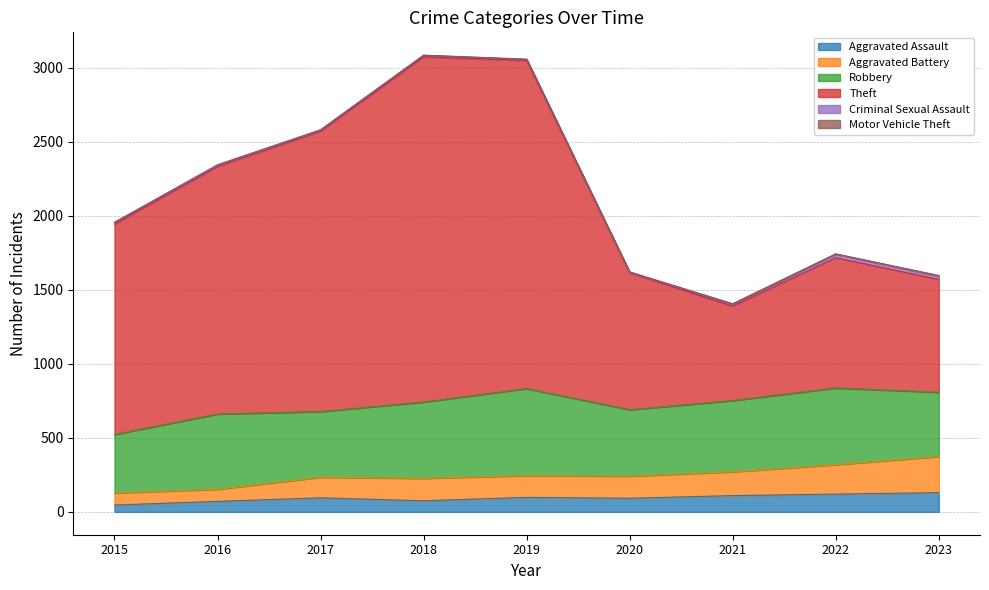

Where is the first local minimum for Theft?

2021